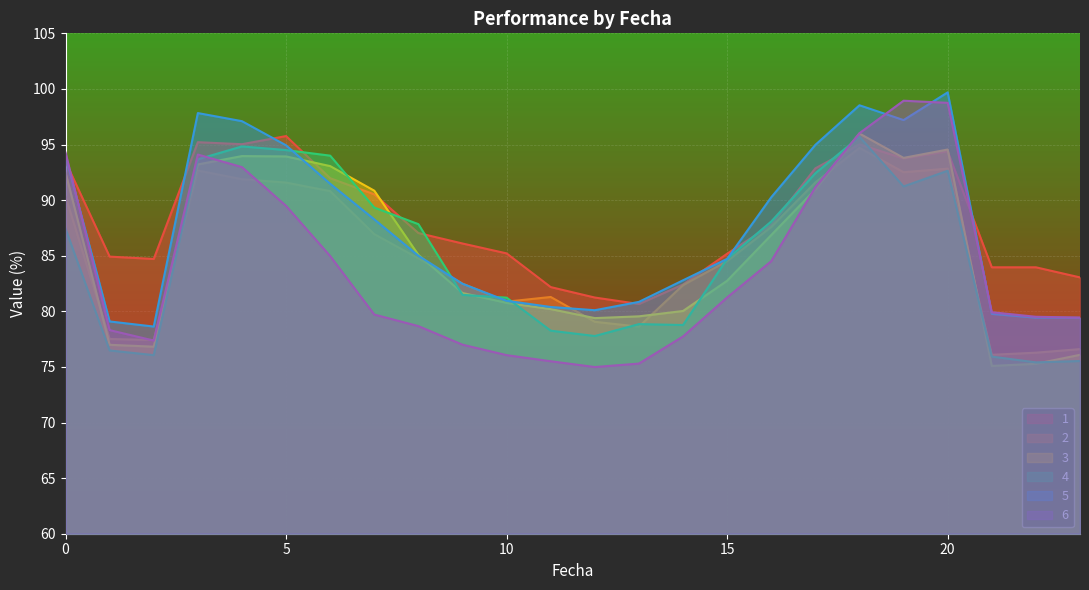

Where is the first local maximum for 2?

3